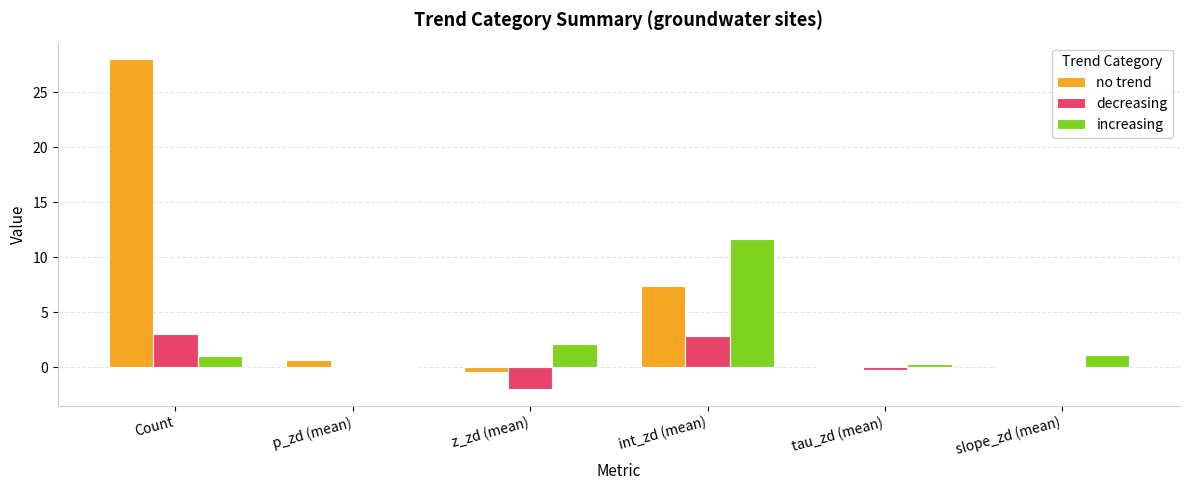

At which category is the sum across all series the highest?

Count